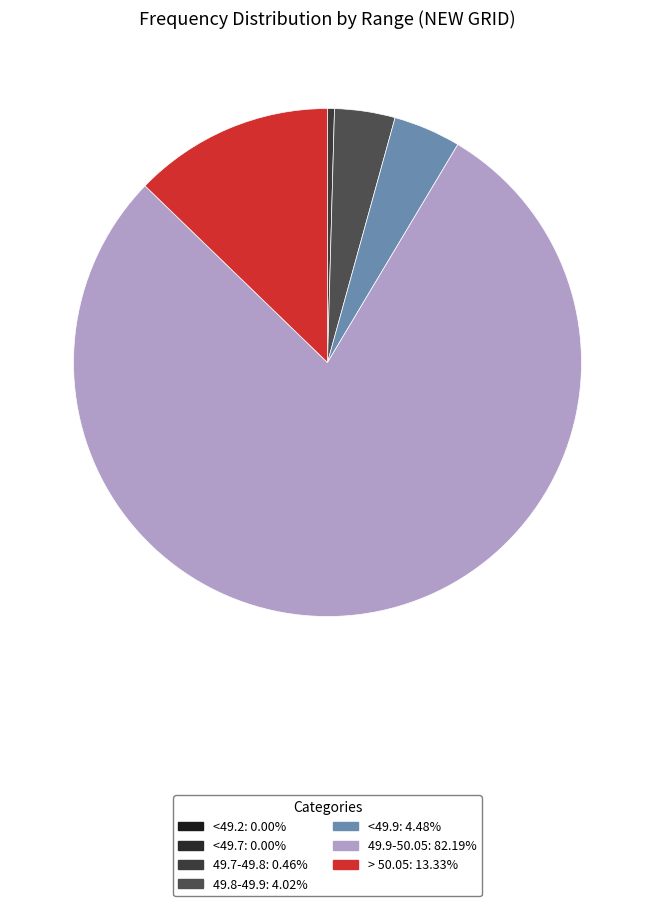

To the nearest percent, what is the combined percentage of > 50.05 and 49.8-49.9?

17%